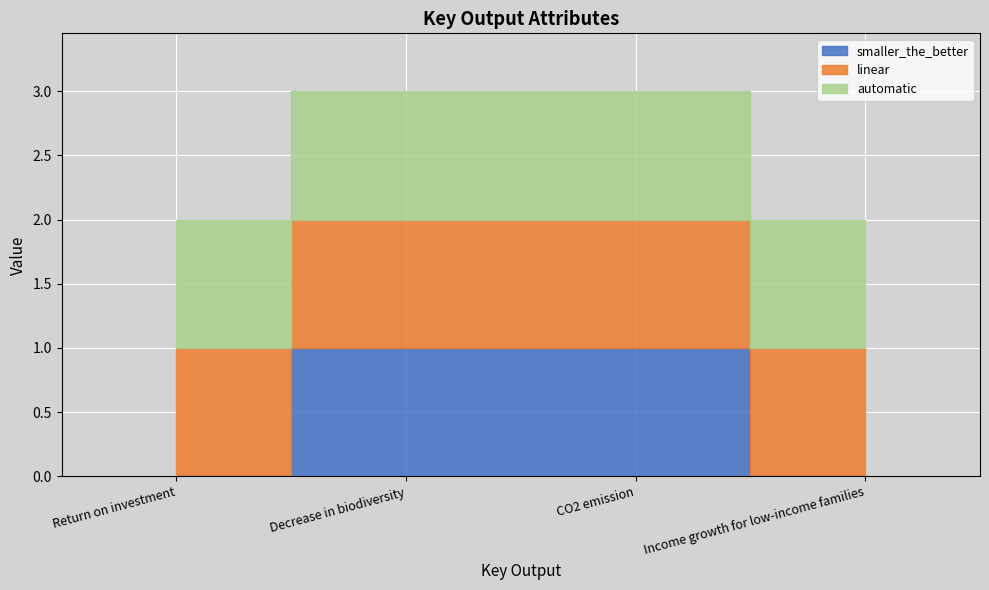

At which category is the sum across all series the highest?

Decrease in biodiversity